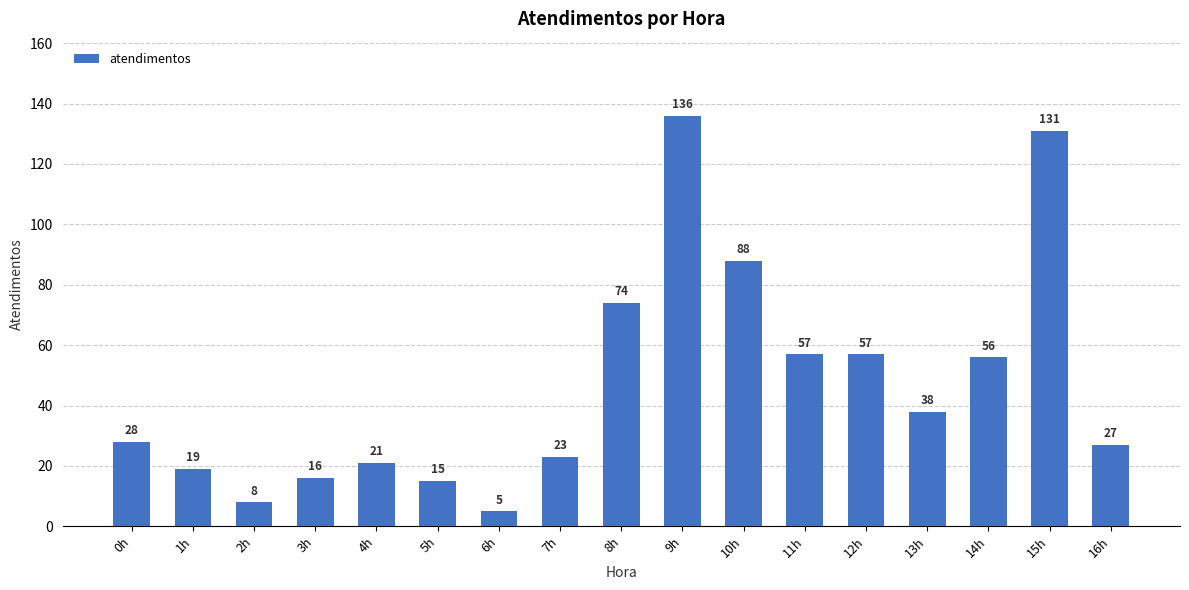

What is the minimum value shown in the chart?

5